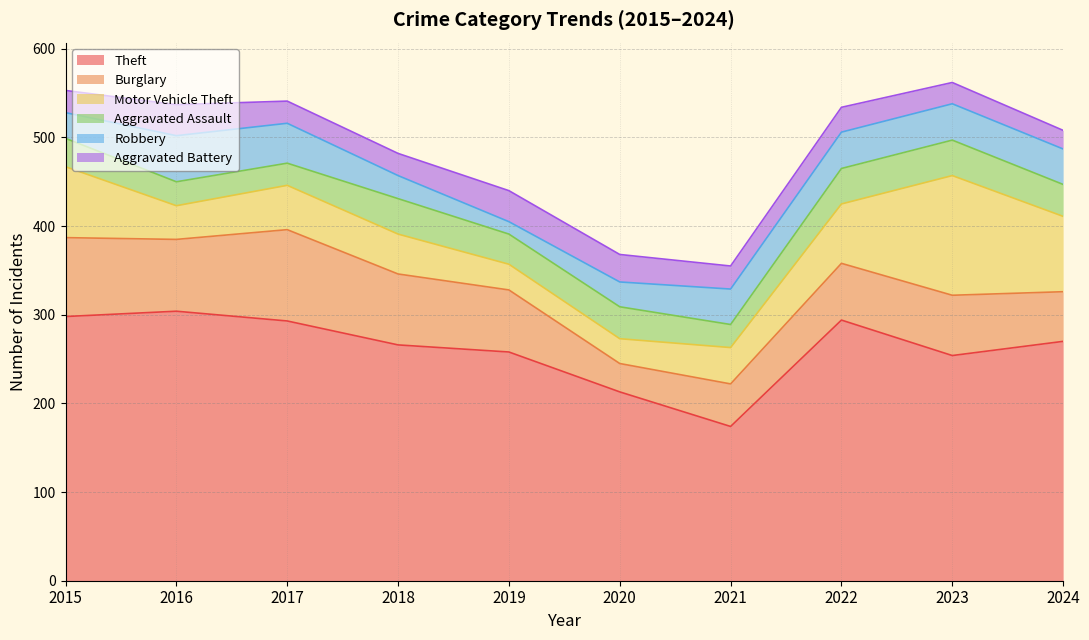

What is the highest value of the Robbery series?

52